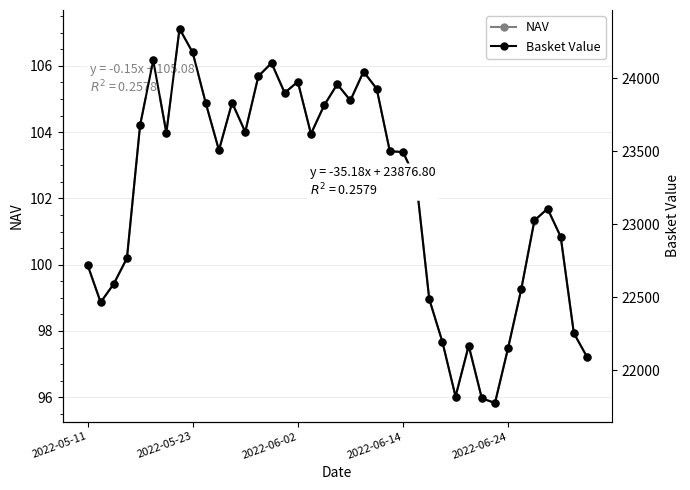

At which category is the sum across all series the highest?

7